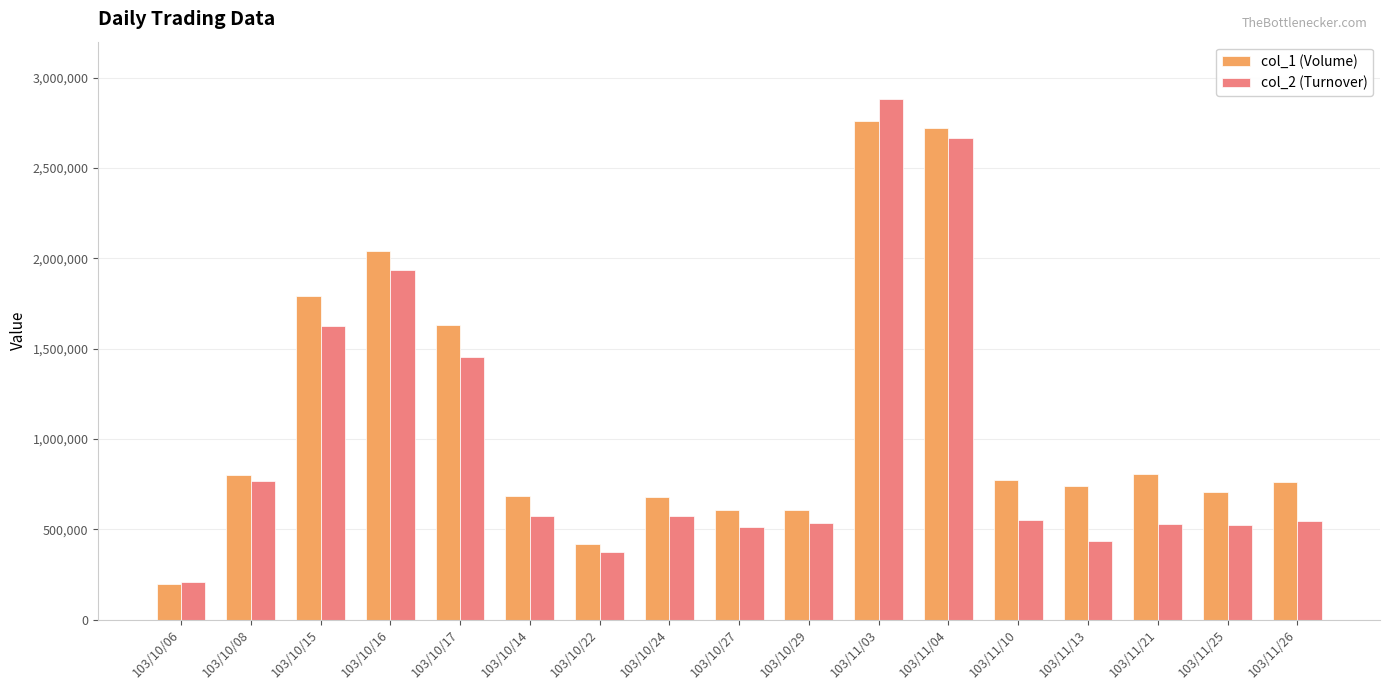

What is the label of the 6th bar from the right?

103/11/04